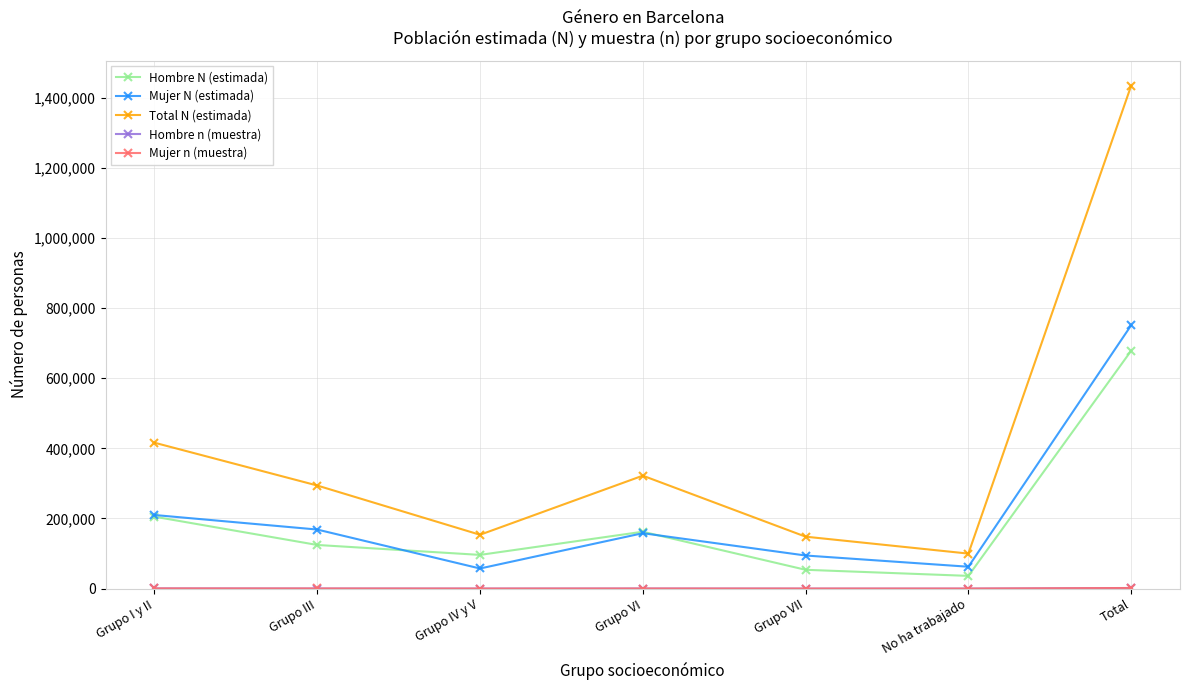

Between Grupo III and Total, which series saw the biggest shift?

Total N (estimada)